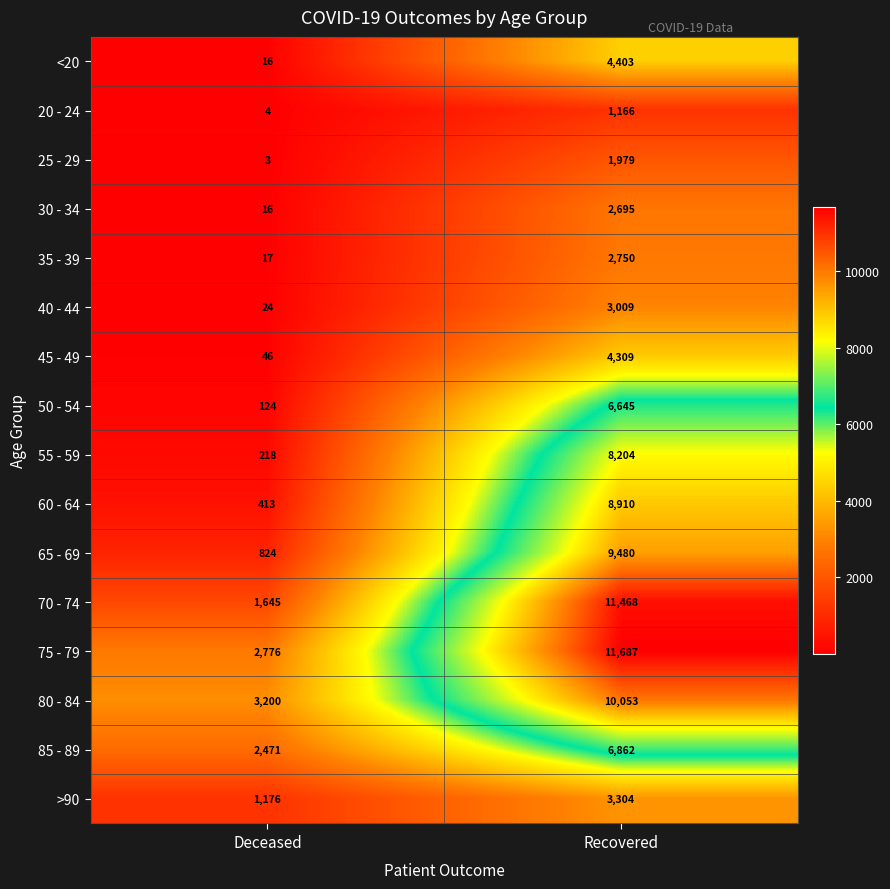

At which category does the chart reach its minimum across all series?

Deceased